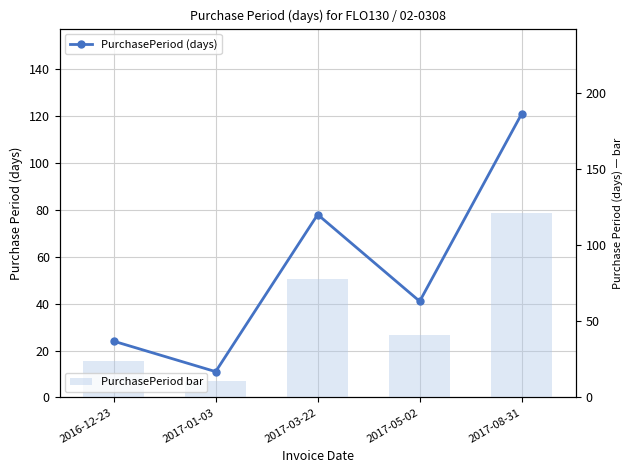

Is it true that PurchasePeriod (days) equals 121 at 2017-08-31?

True